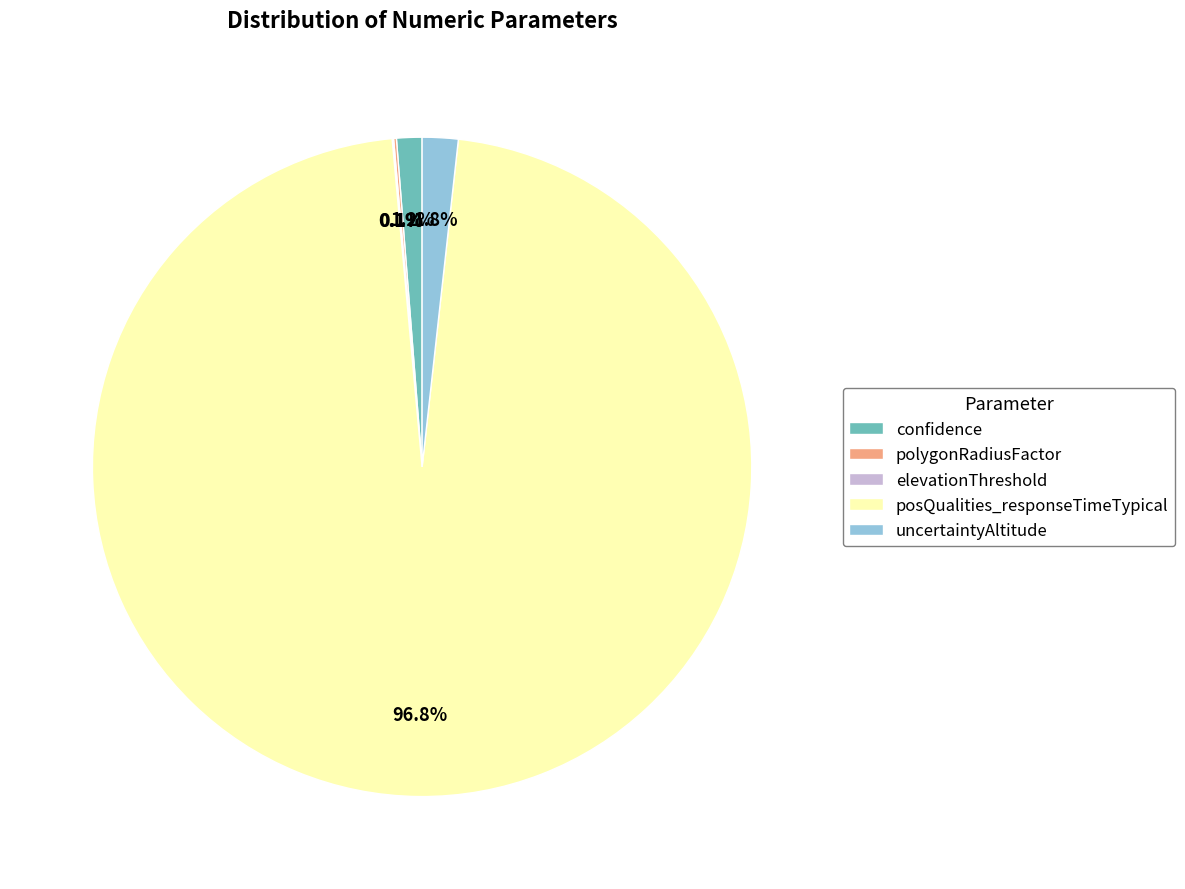

Does any single category account for the majority?

Yes